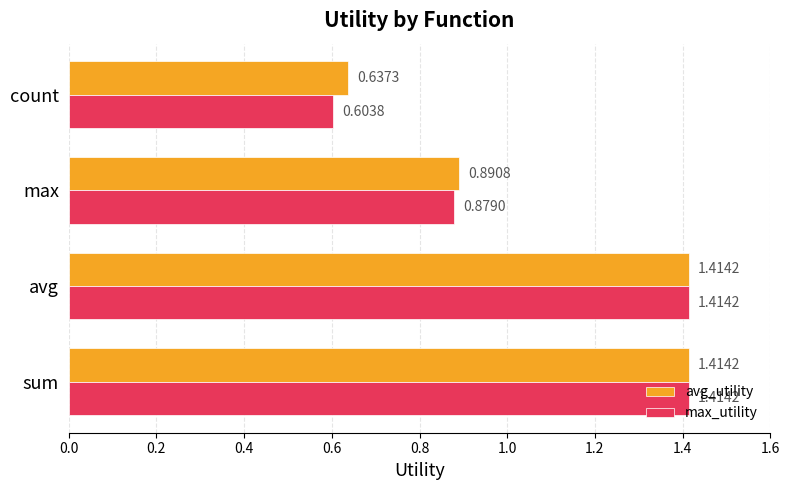

Where is max_utility nearest to the value 1?

max